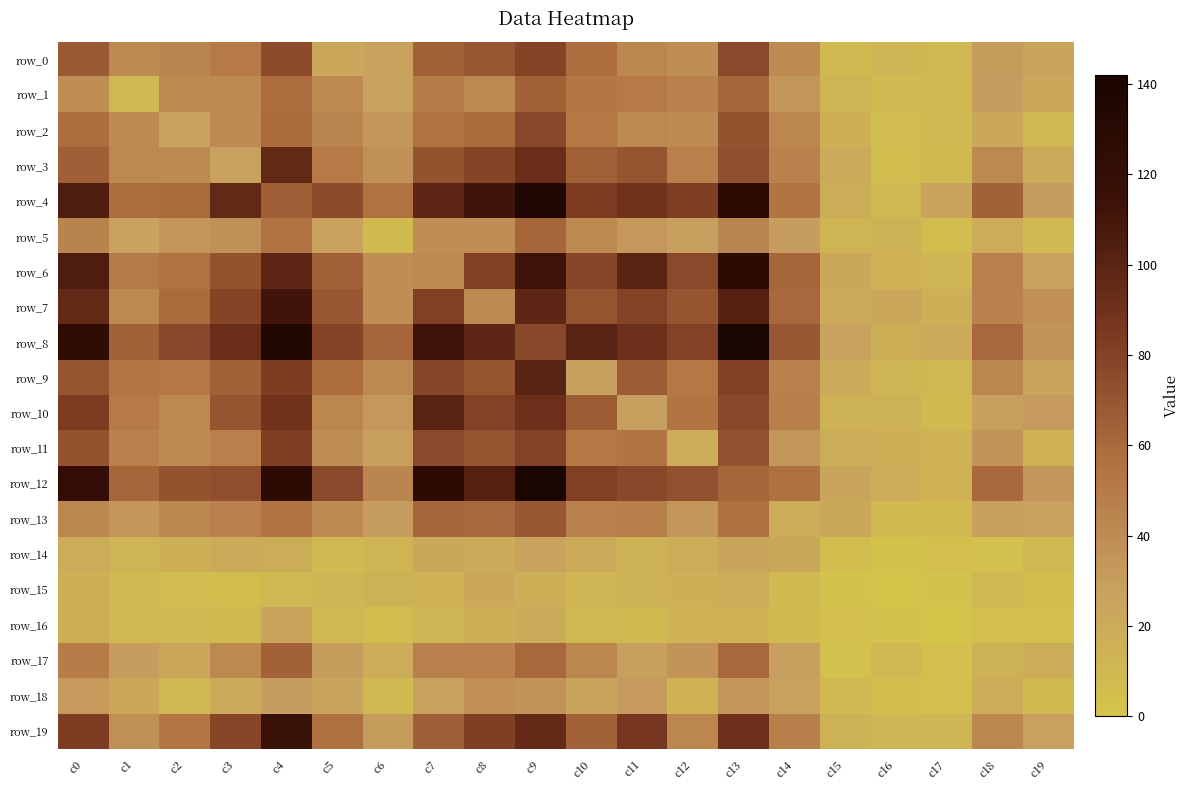

Rank the series at c2 from lowest to highest value.

row_15, row_16, row_18, row_14, row_17, row_2, row_5, row_11, row_3, row_1, row_10, row_13, row_0, row_9, row_19, row_6, row_4, row_7, row_12, row_8